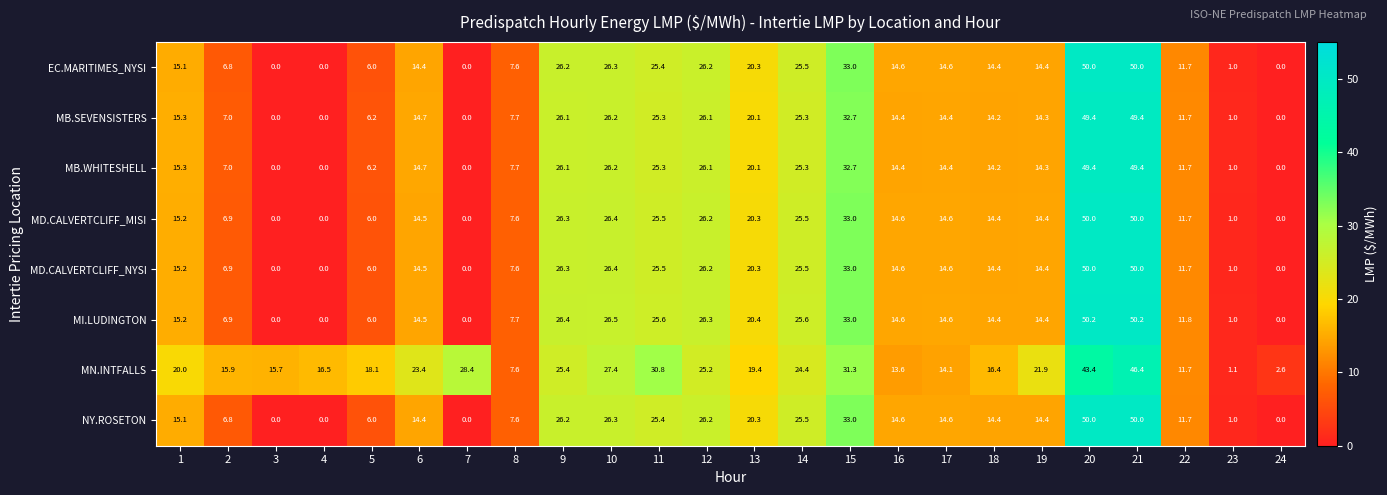

What is the greatest value displayed?

50.2